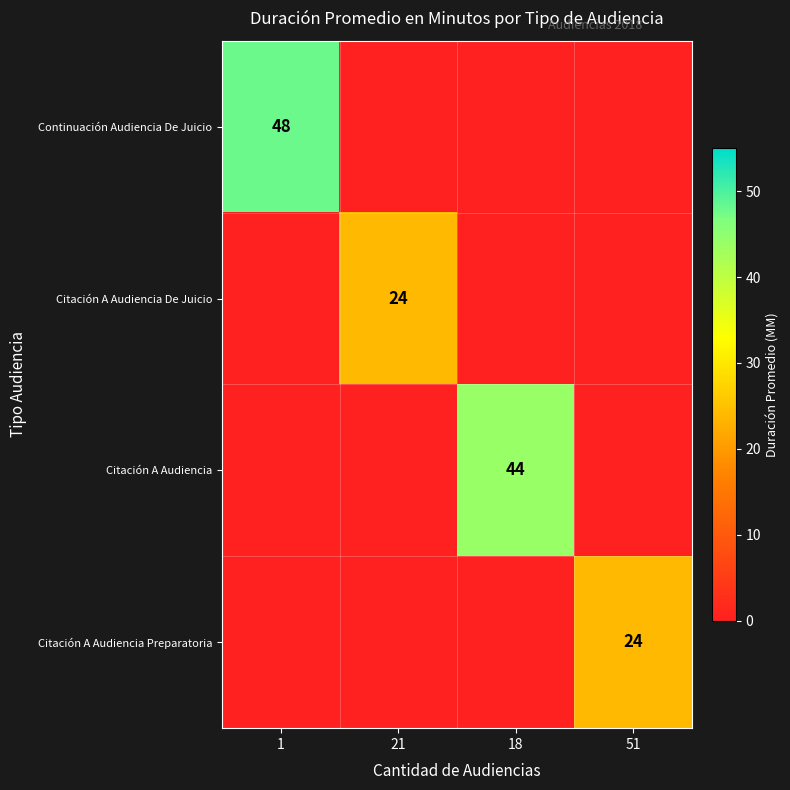

Which category has the lowest value across all series?

21